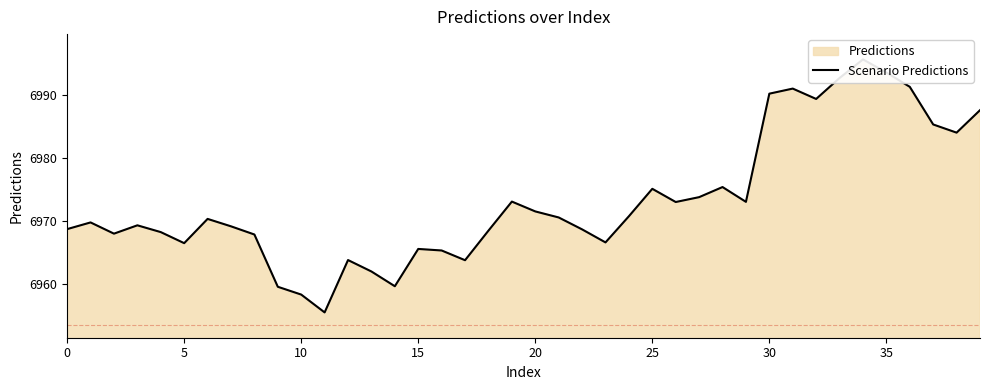

How many values are below 6970?

20